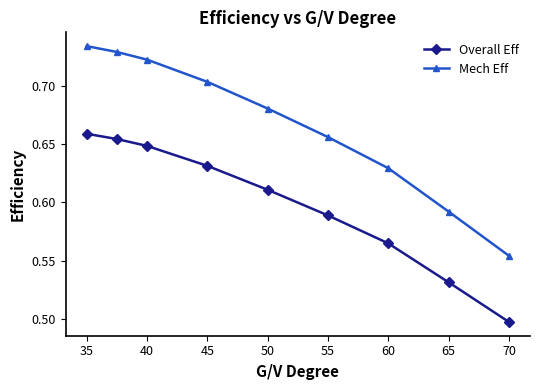

True or false: Mech Eff has more than 2 points higher than both neighbors.

False